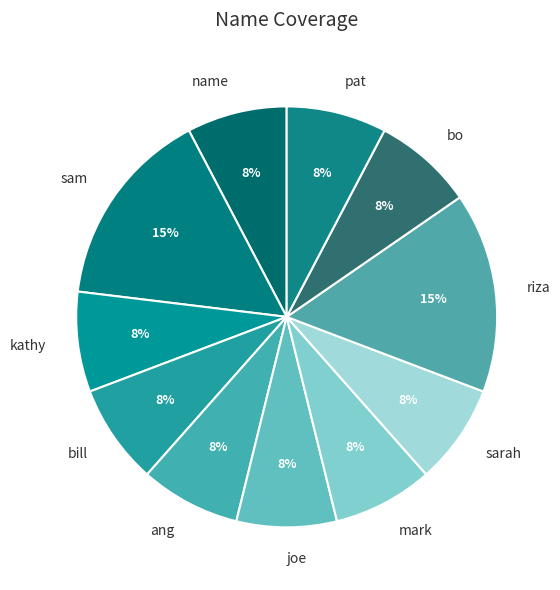

True or false: pat accounts for 8% of the total.

True